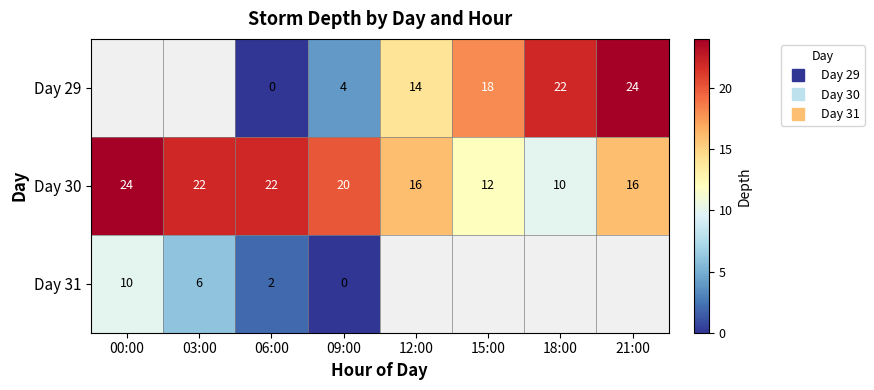

What is the sum of the Day 30 values at 03:00 and 15:00?

34.0